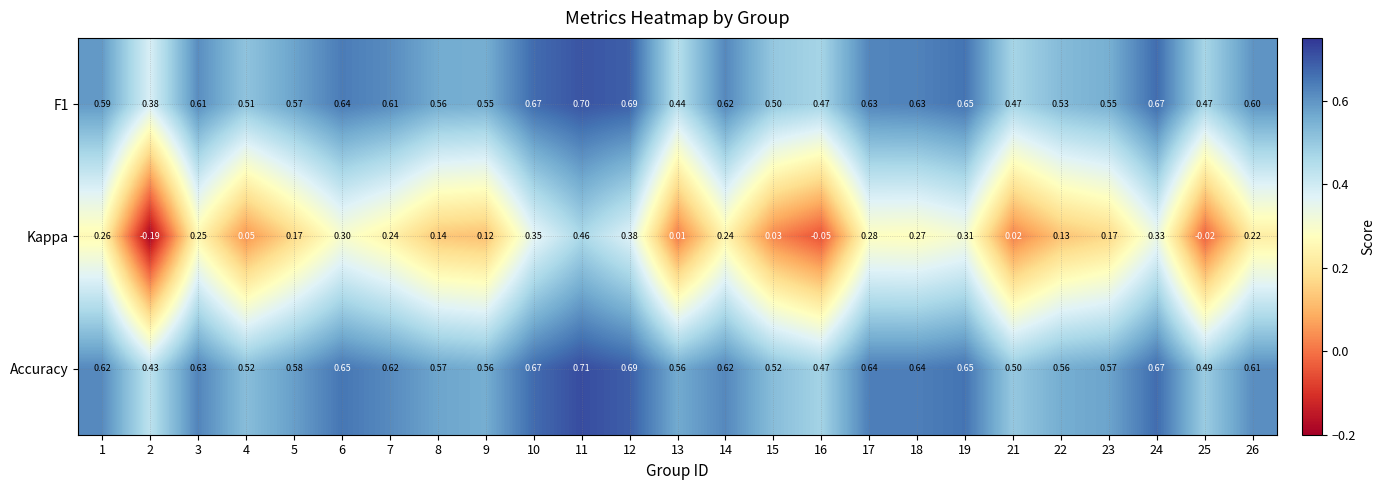

Which series has the widest spread of values?

Kappa